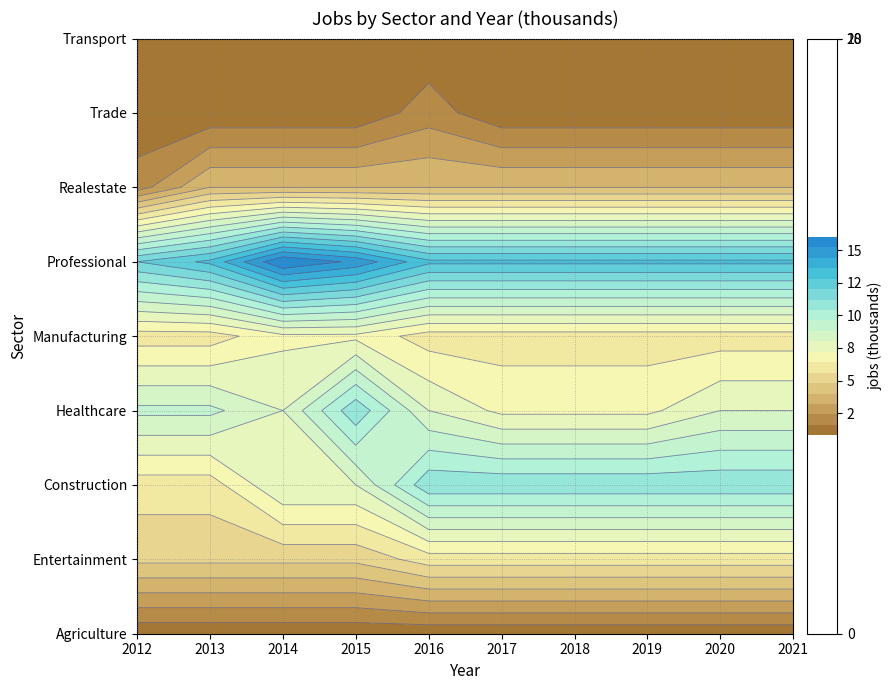

Which series has the largest total across all categories?

JobsProfessional